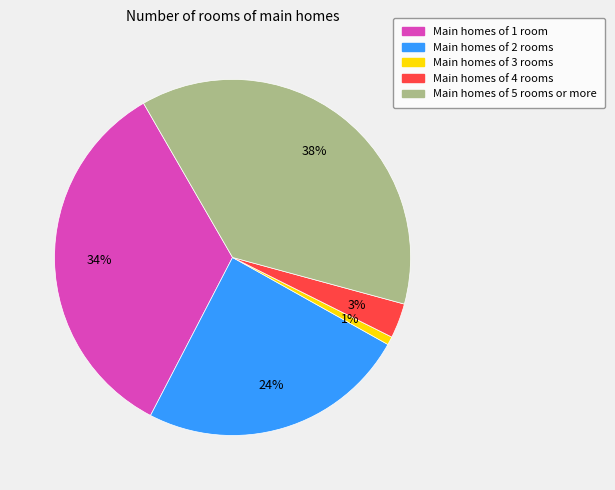

Is there any slice that represents more than half of the pie?

No